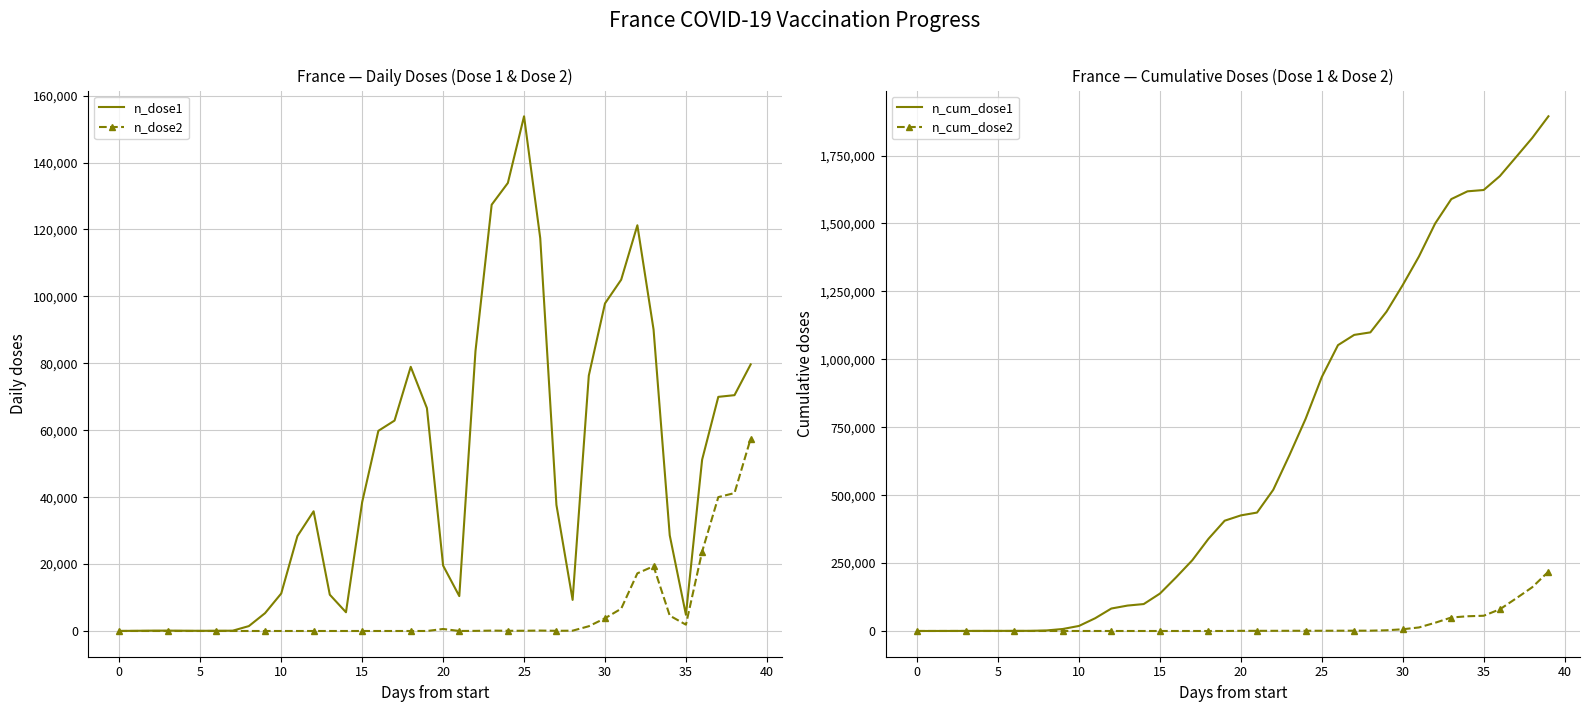

True or false: n_cum_dose2 has a value of 0 at 14.

True